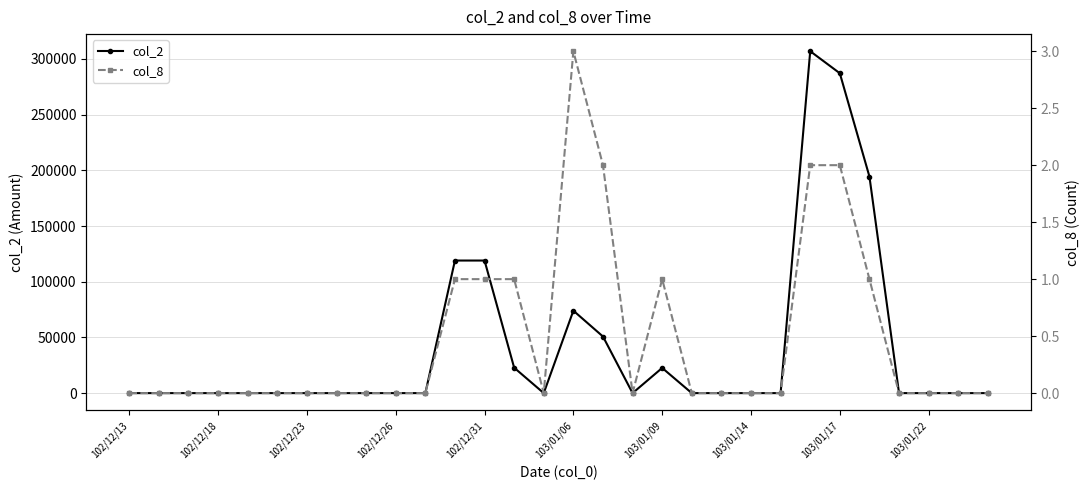

True or false: col_2 has more than 0 points higher than both neighbors.

True